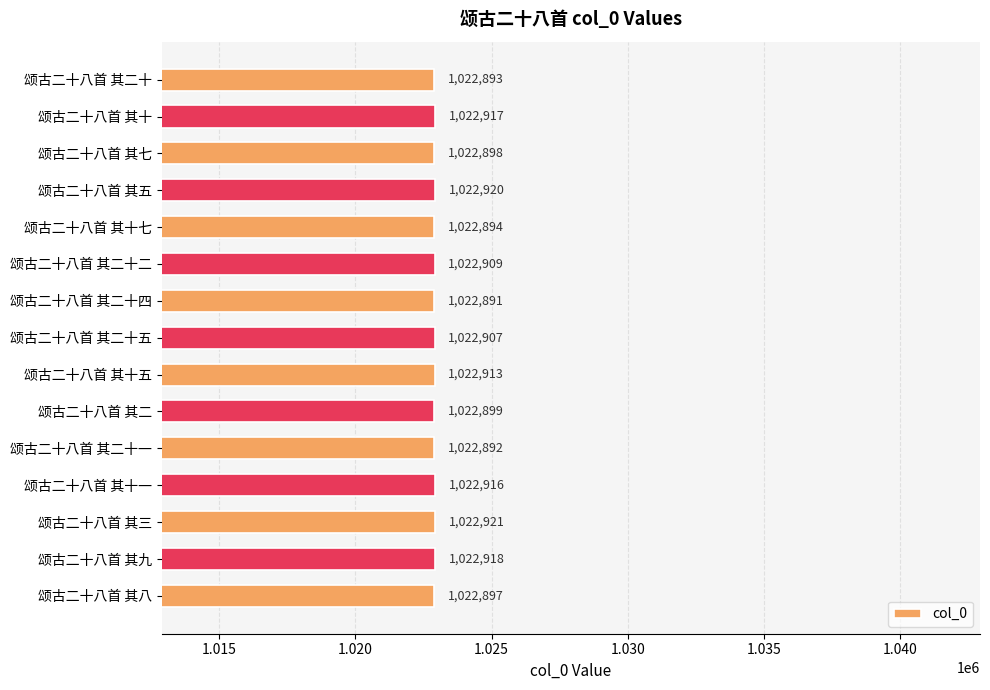

What is the sum of all values?

15343585